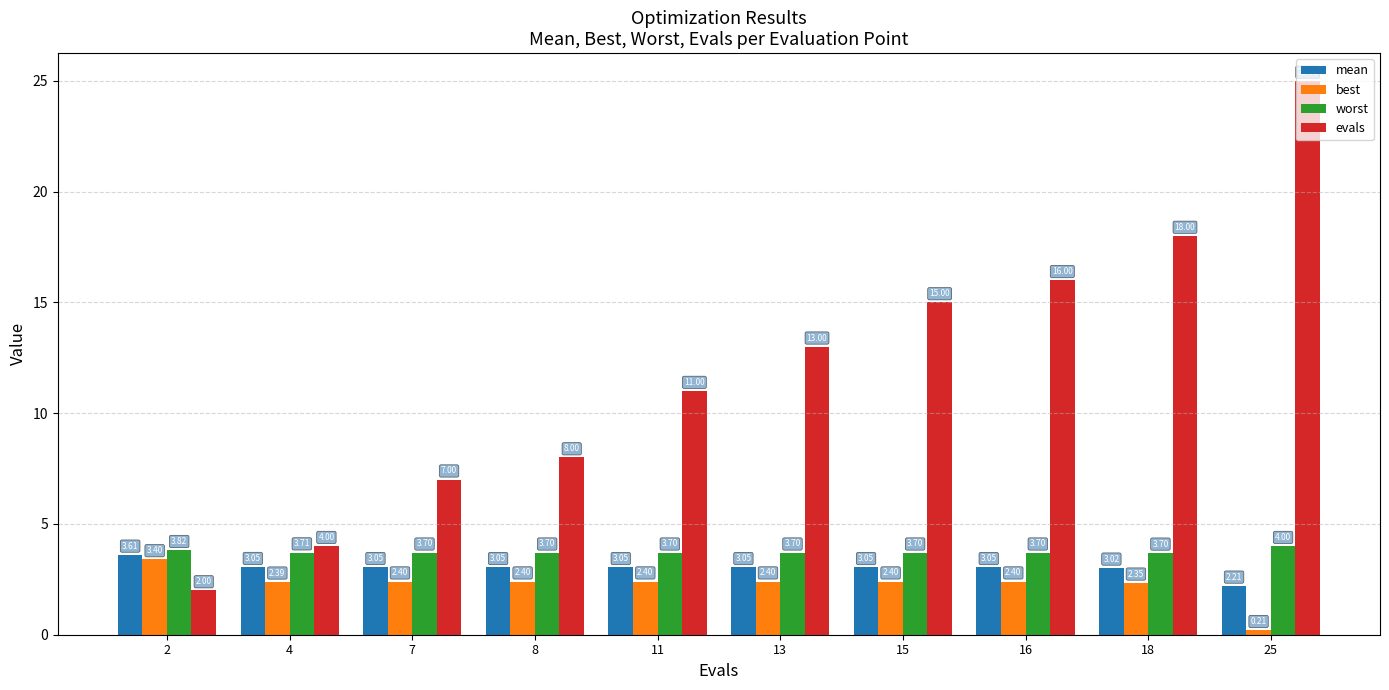

What is the total value across all series at 8?

17.1